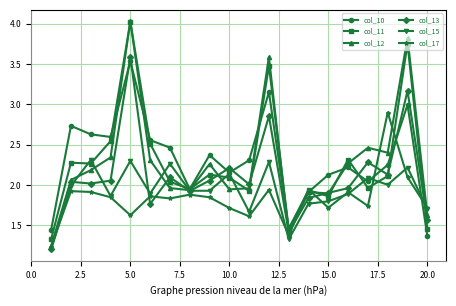

True or false: col_17 has more than 1 interior local peaks.

True